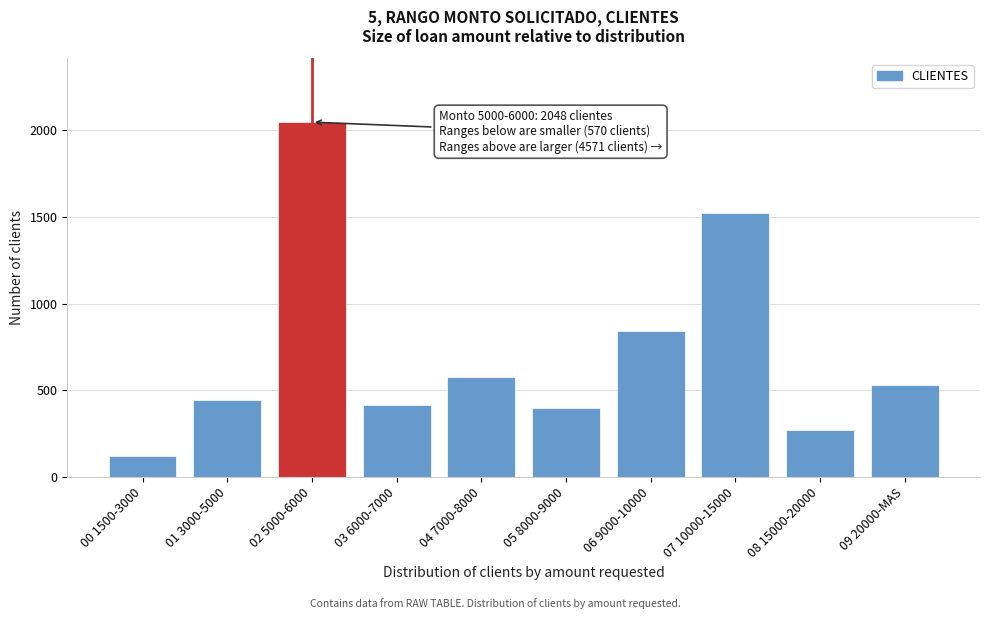

Reading left to right, list all the values displayed in this chart.

124	446	2048	417	580	401	841	1524	274	534